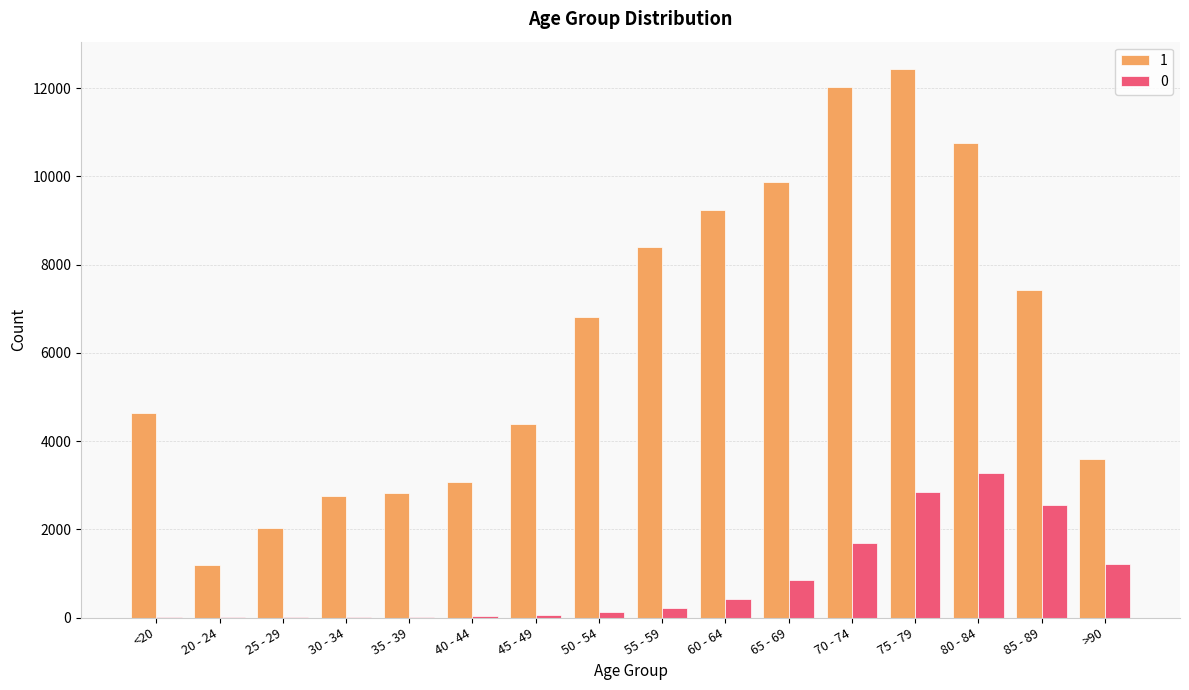

At which label does 1 reach its peak?

75 - 79